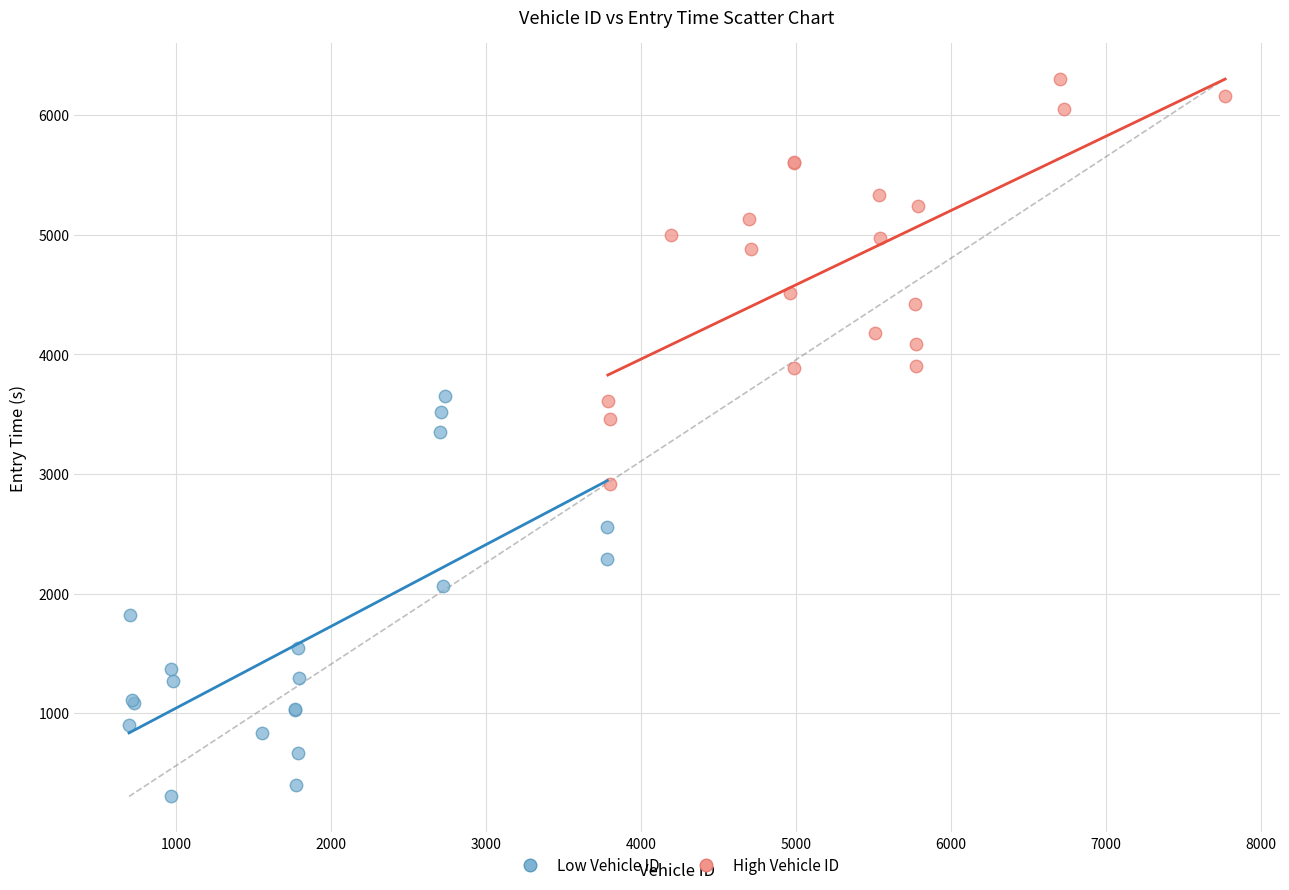

Which series reaches the minimum Y coordinate?

Low Vehicle ID